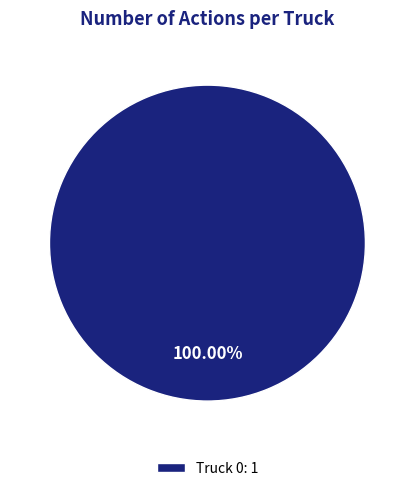

Rank the categories by value from highest to lowest.

Truck 0: 1